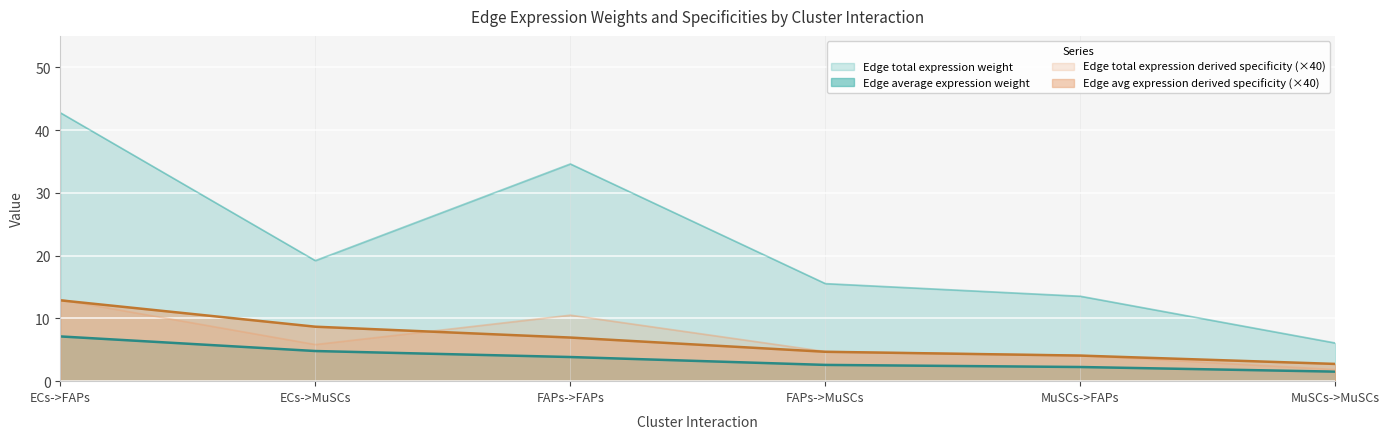

What is the difference between the maximum and second lowest values in the Edge average expression weight series?

4.9